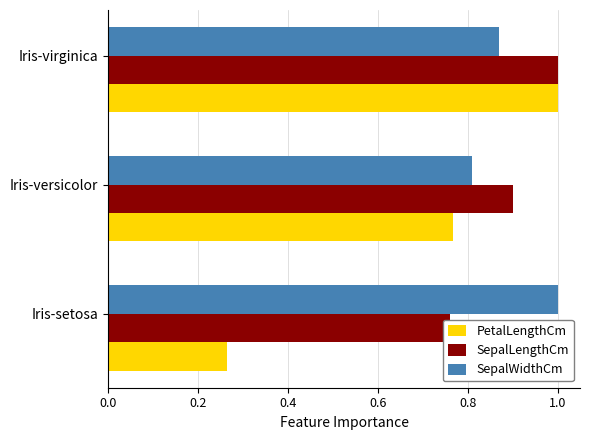

What is the highest value of the PetalLengthCm series?

1.0